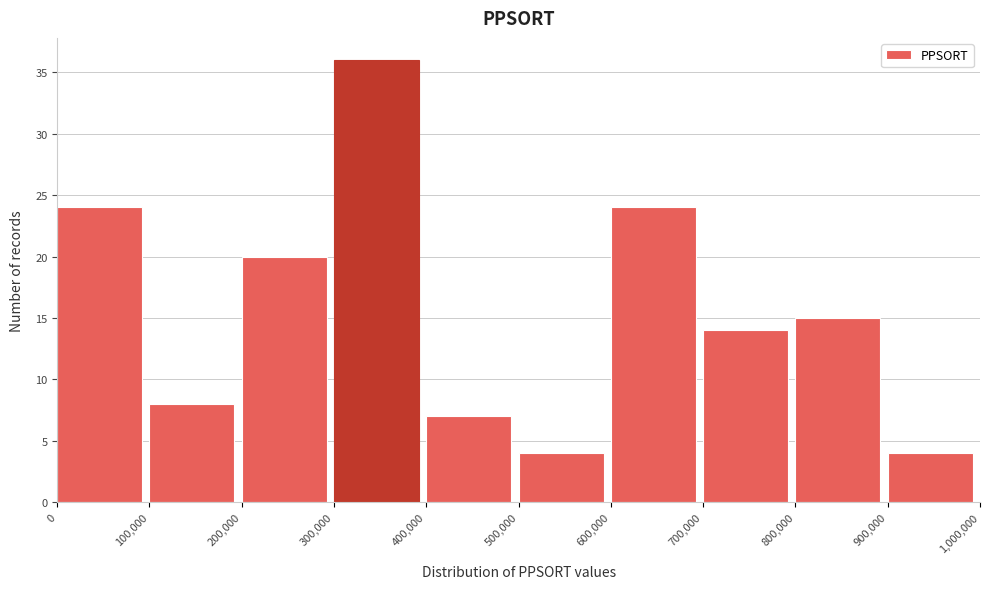

Reading left to right, transcribe this chart: for each bar, give the range it covers on the x-axis and its height. The values are not printed on the chart, so give them approximately, as read against the axis.

0 to 100,000: 24
100,000 to 200,000: 8
200,000 to 300,000: 20
300,000 to 400,000: 36
400,000 to 500,000: 7
500,000 to 600,000: 4
600,000 to 700,000: 24
700,000 to 800,000: 14
800,000 to 900,000: 15
900,000 to 1,000,000: 4